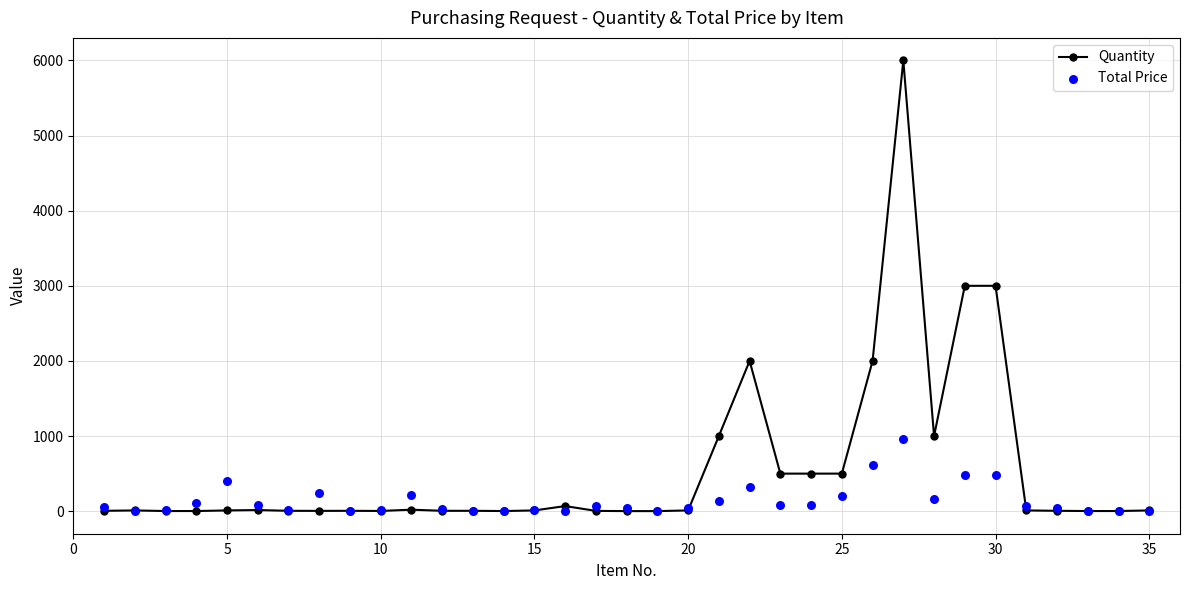

What are all the series names shown in the legend?

Quantity, Total Price